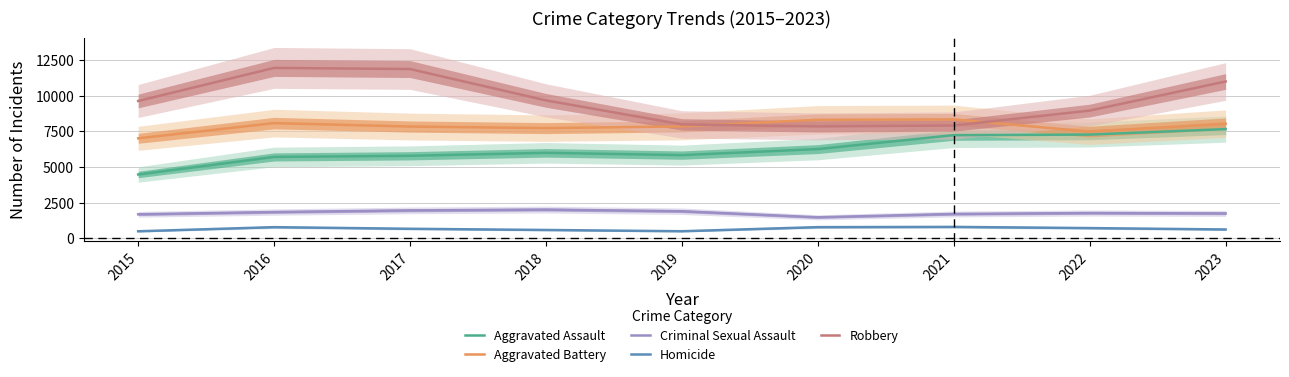

What is the maximum value for Homicide?

804